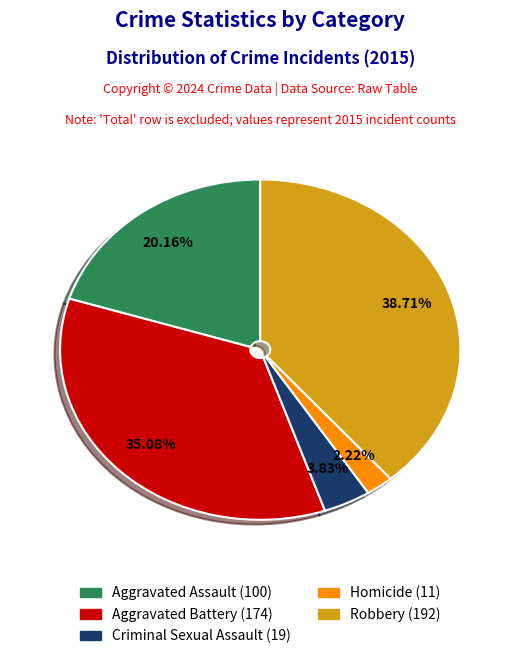

To the nearest percent, what is the combined percentage of Aggravated Assault and Criminal Sexual Assault?

24%